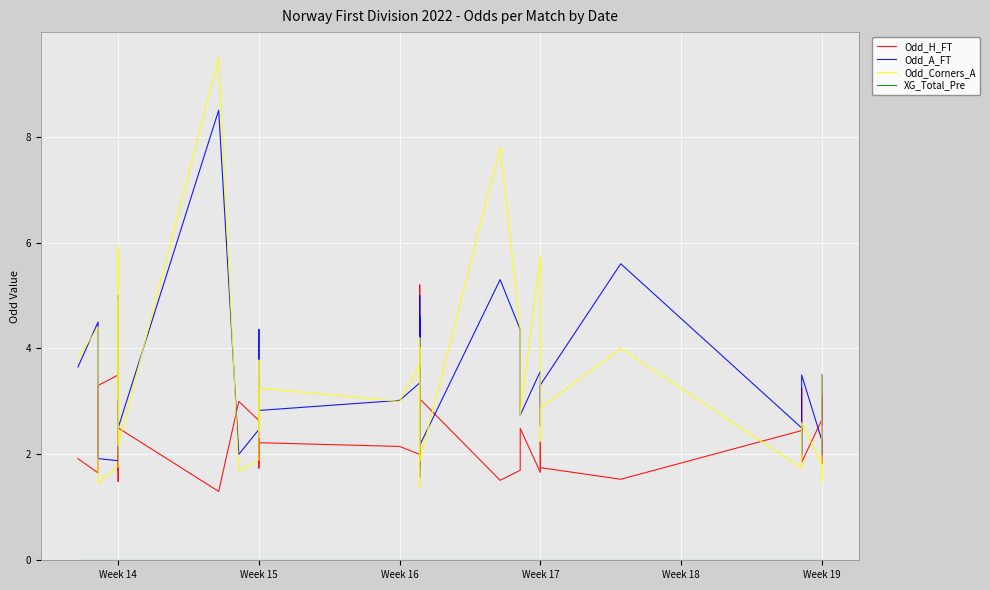

Rank the series by their maximum value, from highest to lowest.

Odd_Corners_A, Odd_A_FT, Odd_H_FT, XG_Total_Pre